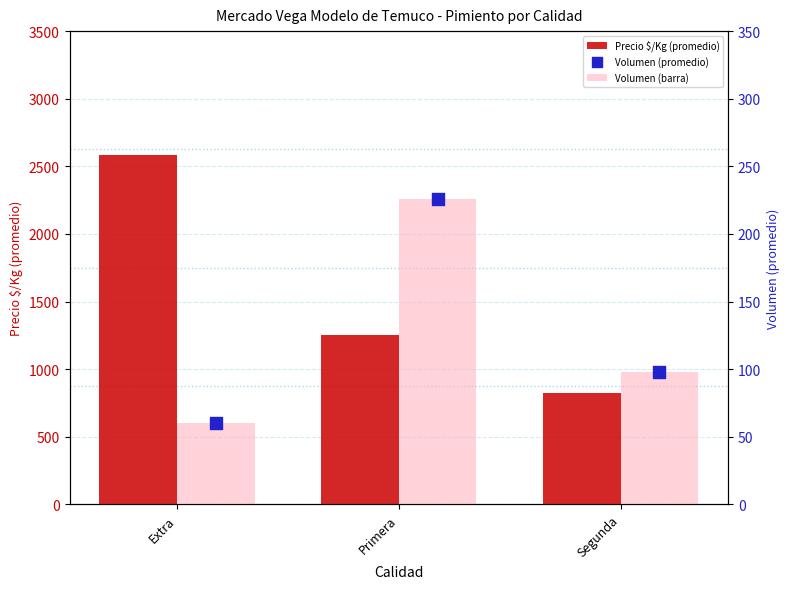

At which category is the sum across all series the highest?

Extra